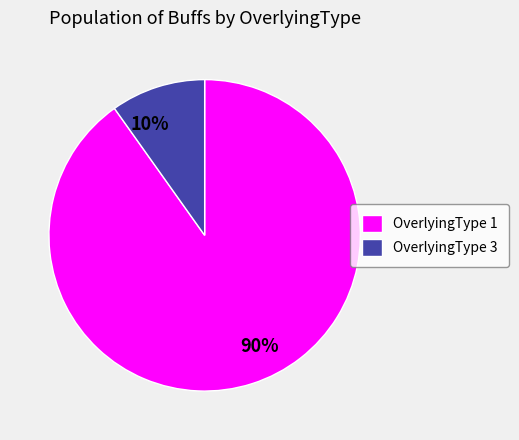

How many slices are in this pie chart?

2